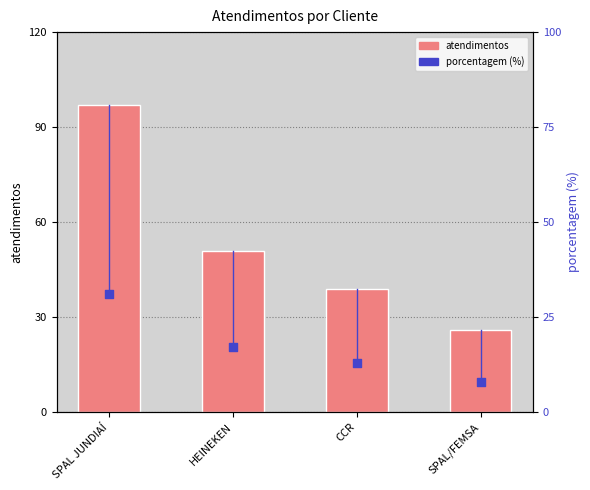

Is the value of porcentagem at HEINEKEN greater than the value of atendimentos at SPAL/FEMSA?

No